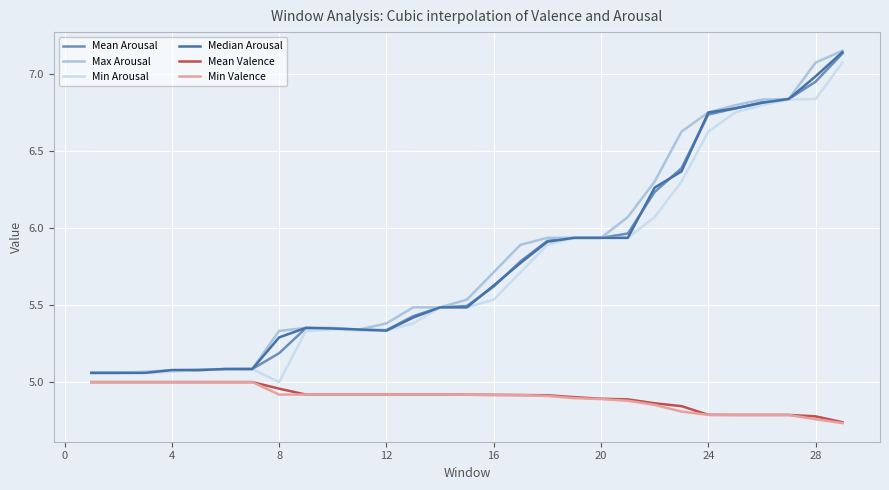

Which series has the largest total across all categories?

Max Arousal